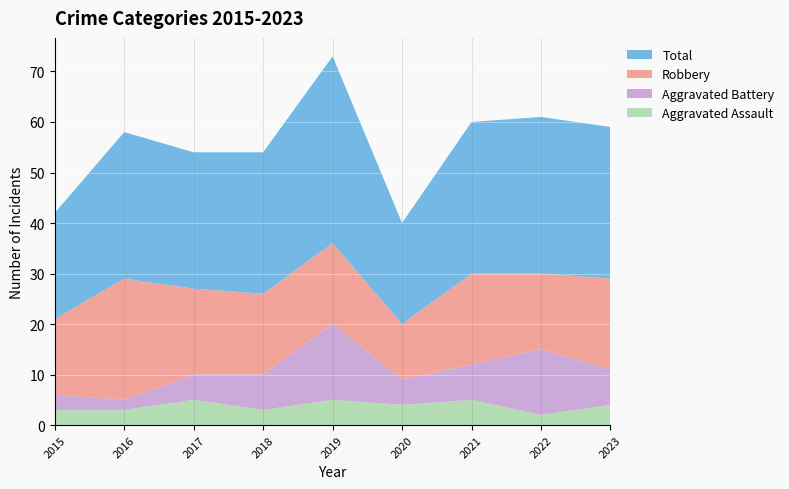

Reading left to right, list all the values displayed in this chart.

Aggravated Assault: 3	3	5	3	5	4	5	2	4
Aggravated Battery: 3	2	5	7	15	5	7	13	7
Robbery: 15	24	17	16	16	11	18	15	18
Total: 21	29	27	28	37	20	30	31	30